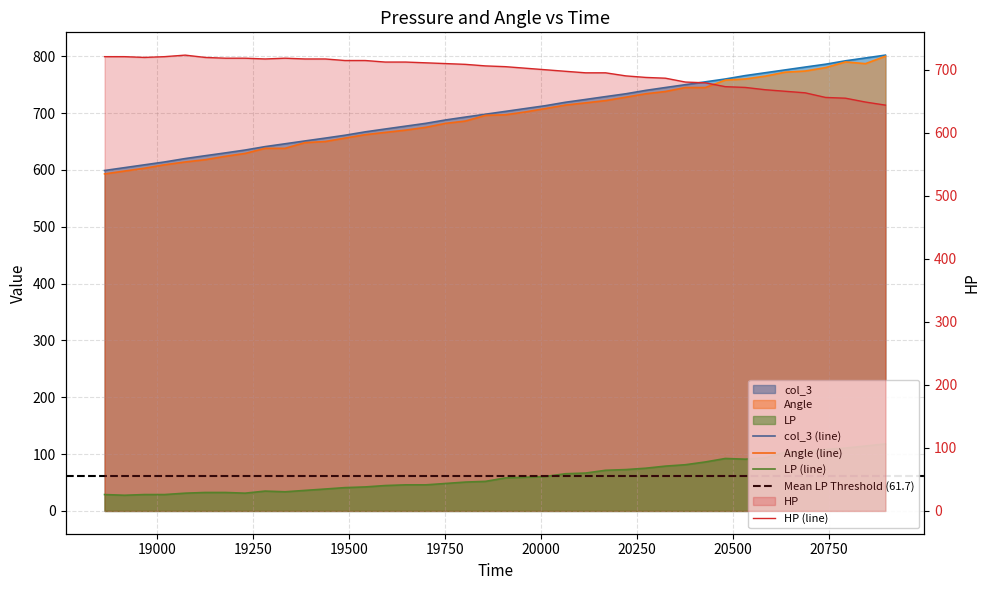

Is the value of LP at 26 greater than the value of HP at 8?

No